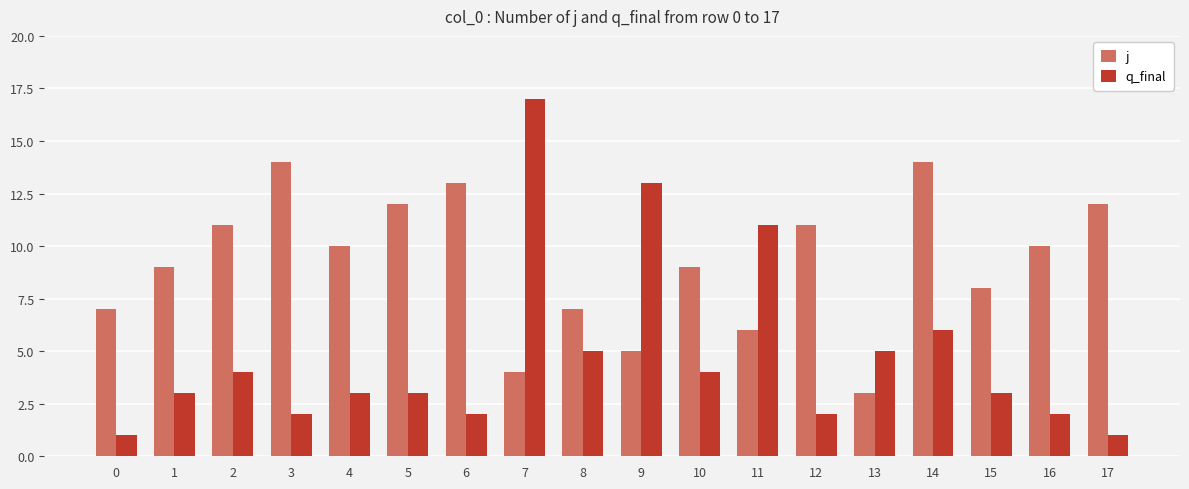

Does the chart contain any negative values?

No